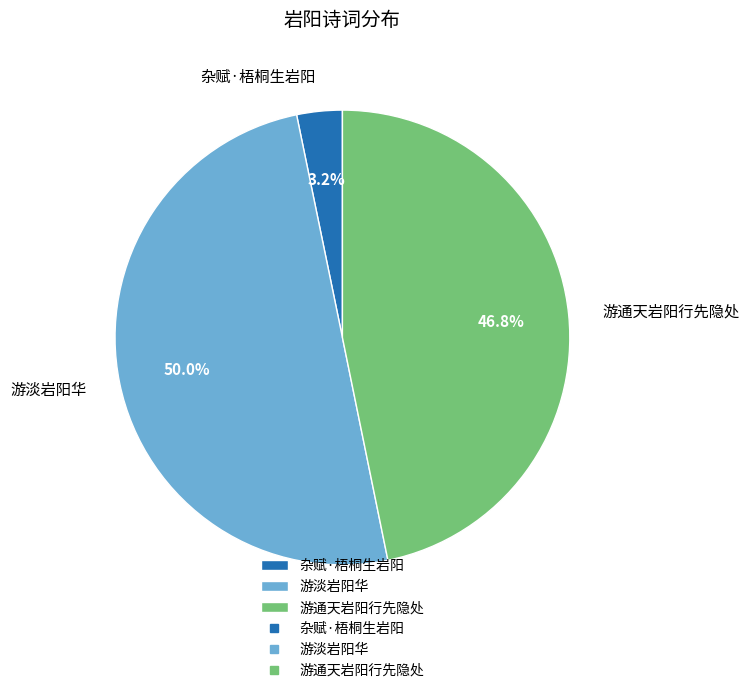

True or false: 游淡岩阳华 accounts for 50% of the total.

True